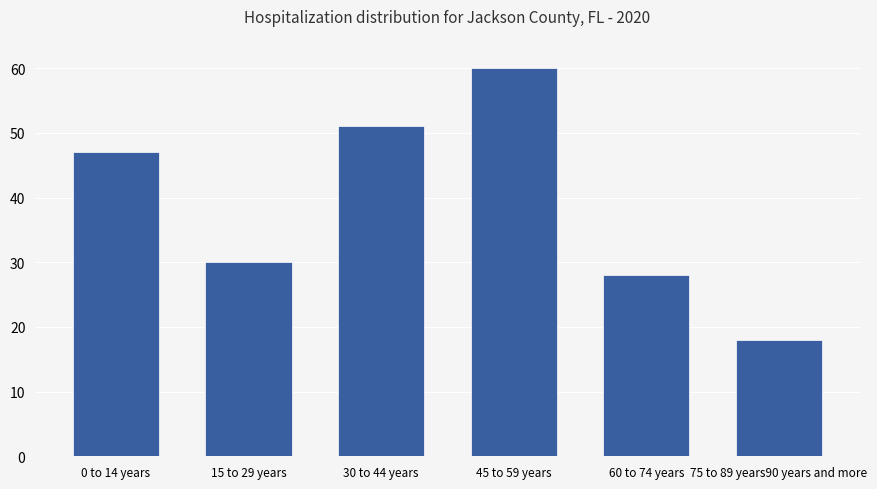

Are the bars horizontal?

No